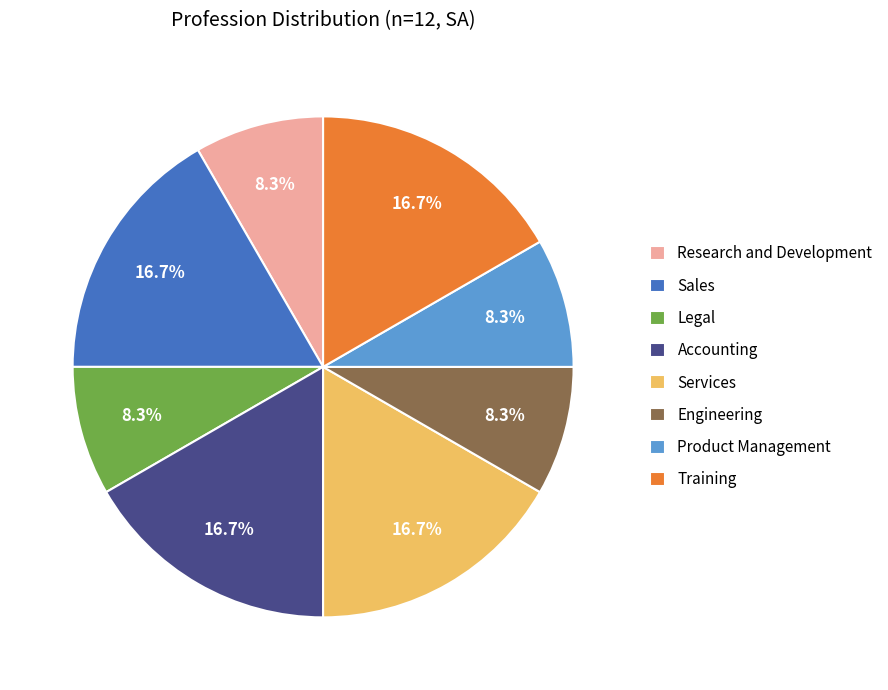

What is the ratio of the value at Sales to the value at Training?

1.0